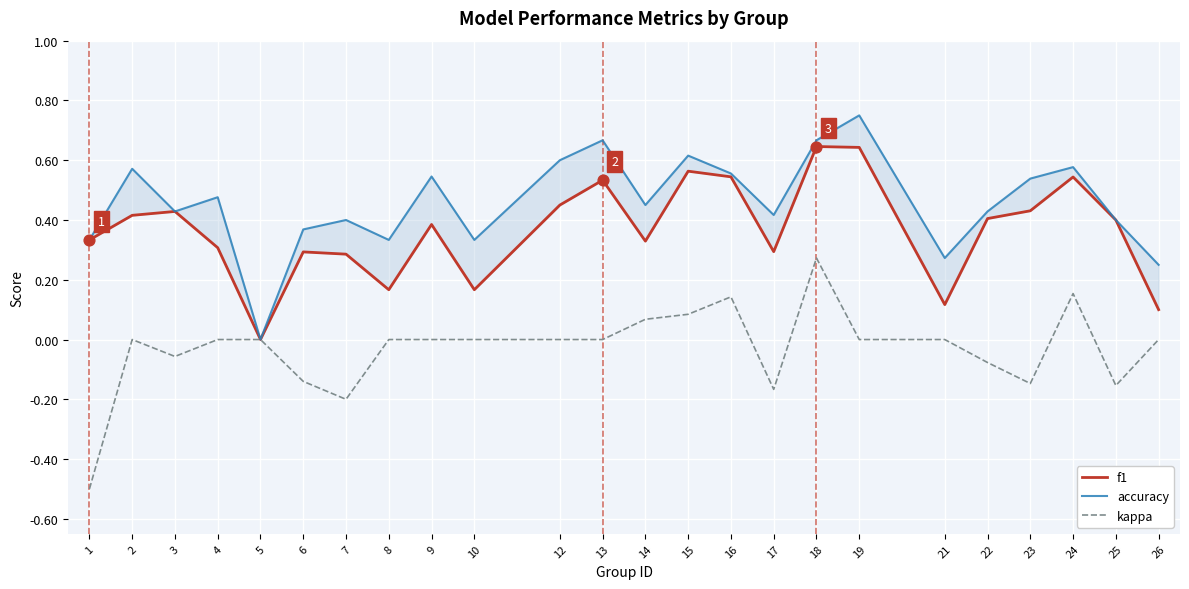

Which series has the largest total across all categories?

accuracy